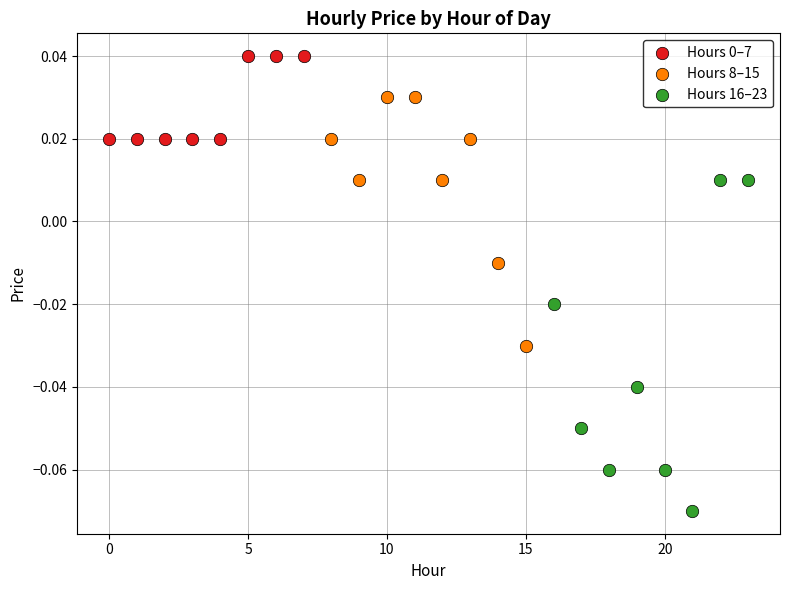

Which series reaches the minimum Y coordinate?

Hours 16–23